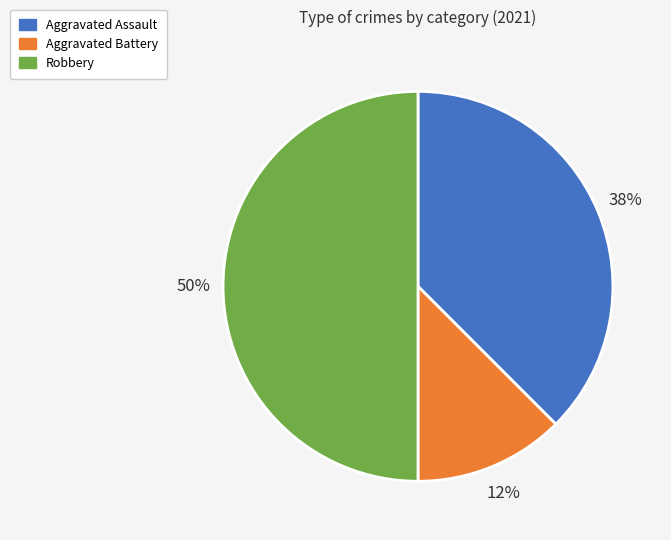

Which slice is the smallest?

Aggravated Battery